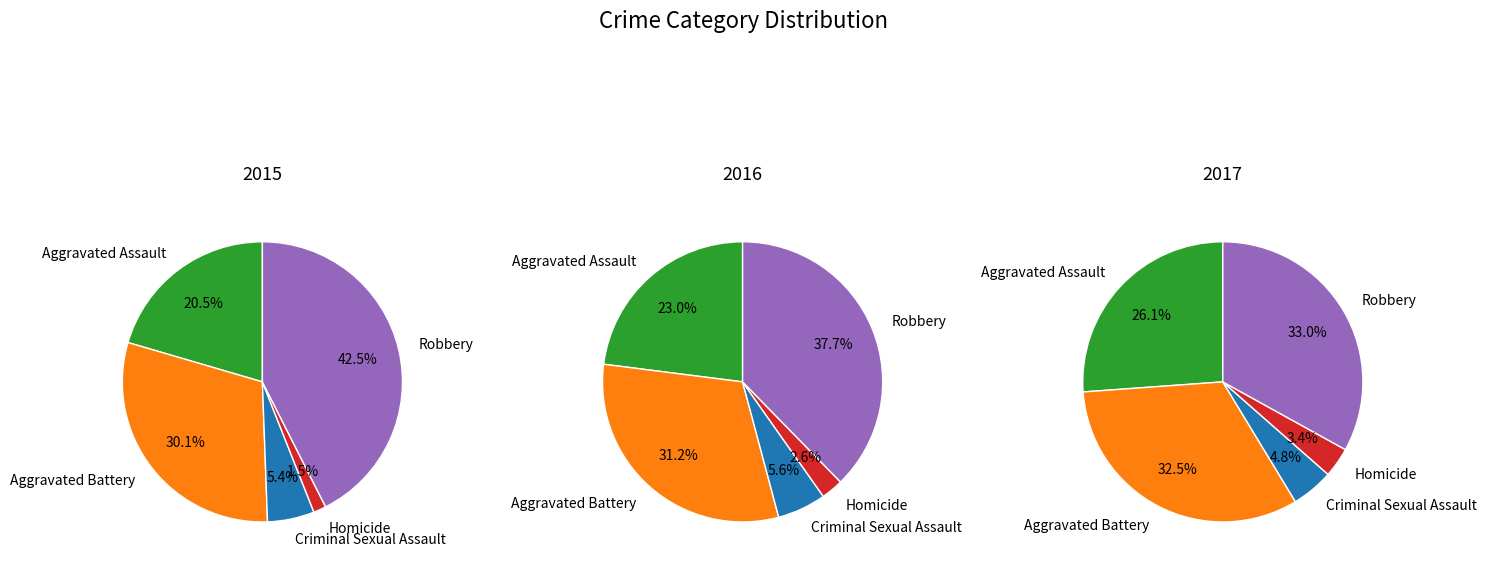

Is it true that Robbery is 56% of the pie?

False